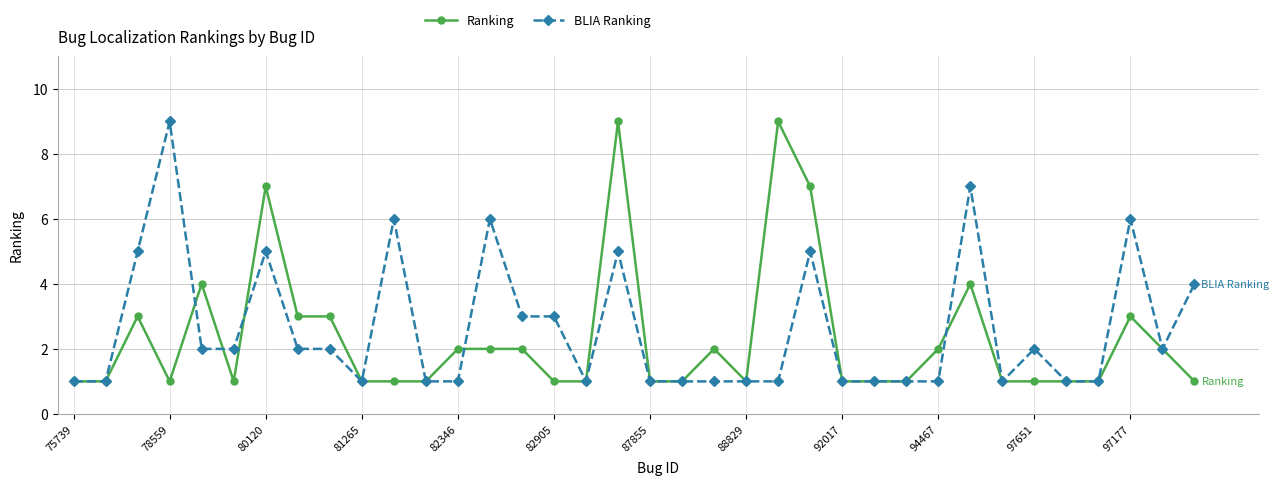

What are all the series names shown in the legend?

Ranking, BLIA Ranking